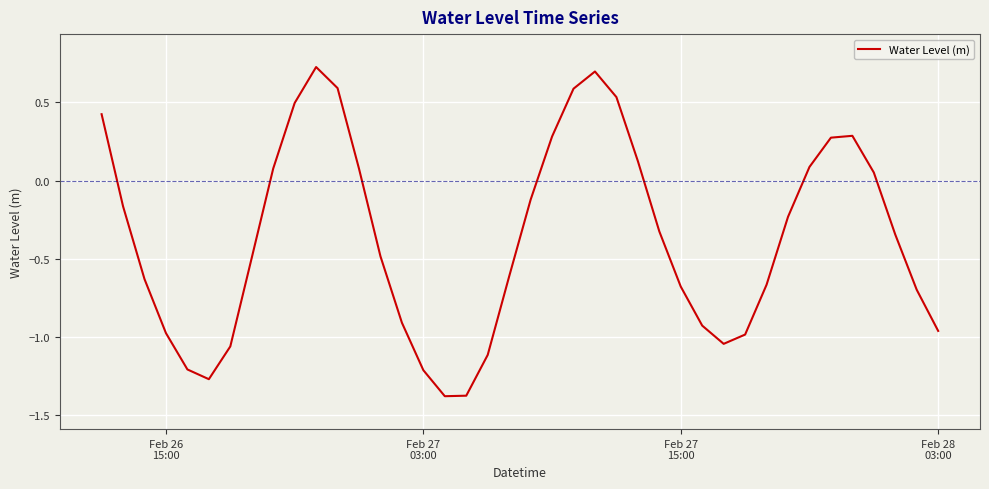

How many positive values are there?

15